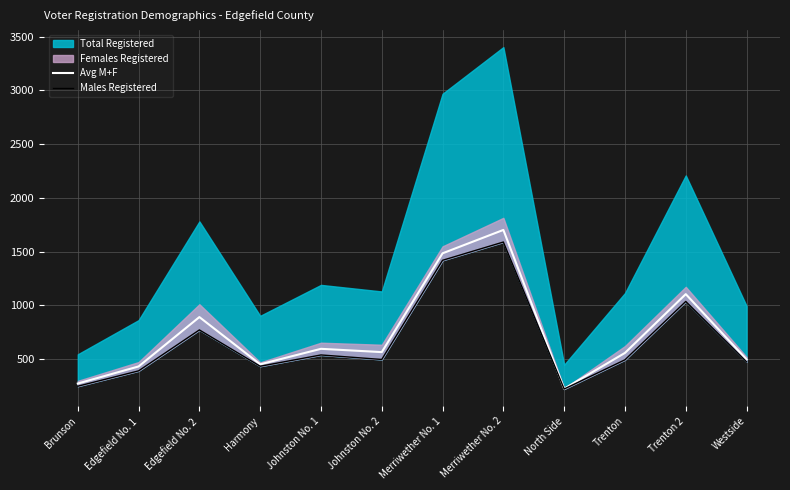

What is the minimum value for Avg M+F?

223.5